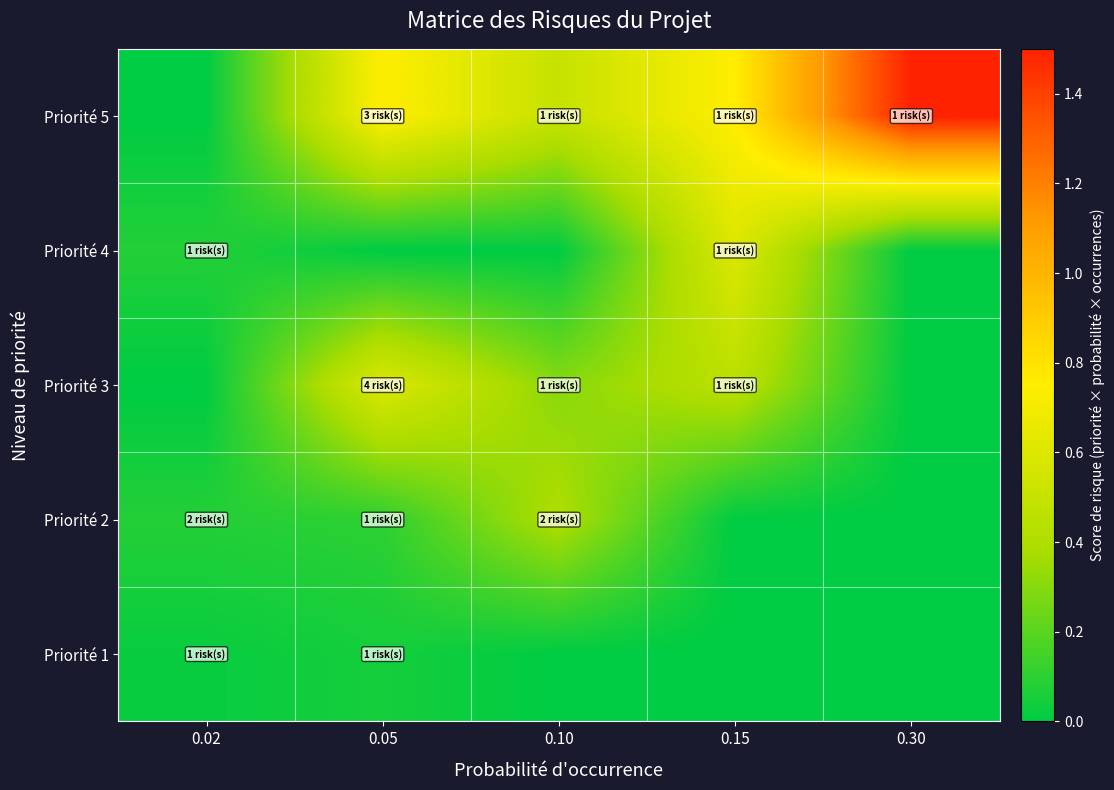

Which label corresponds to the smallest value in the chart?

0.10